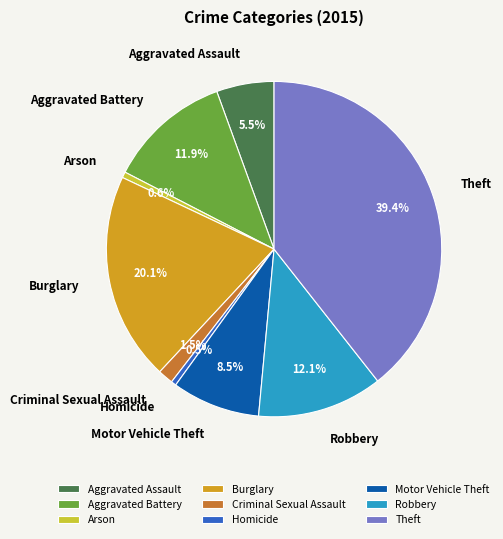

What is the largest slice in the pie chart?

Theft